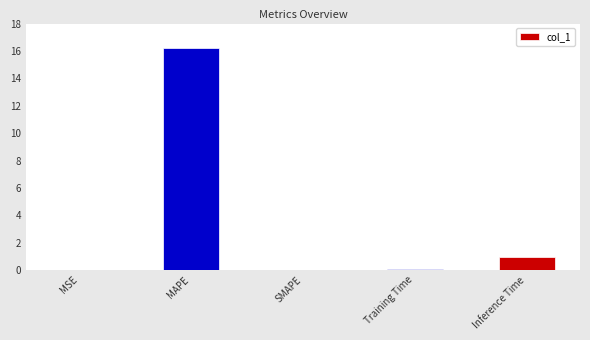

What is the change in value from SMAPE to Inference Time?

+0.9